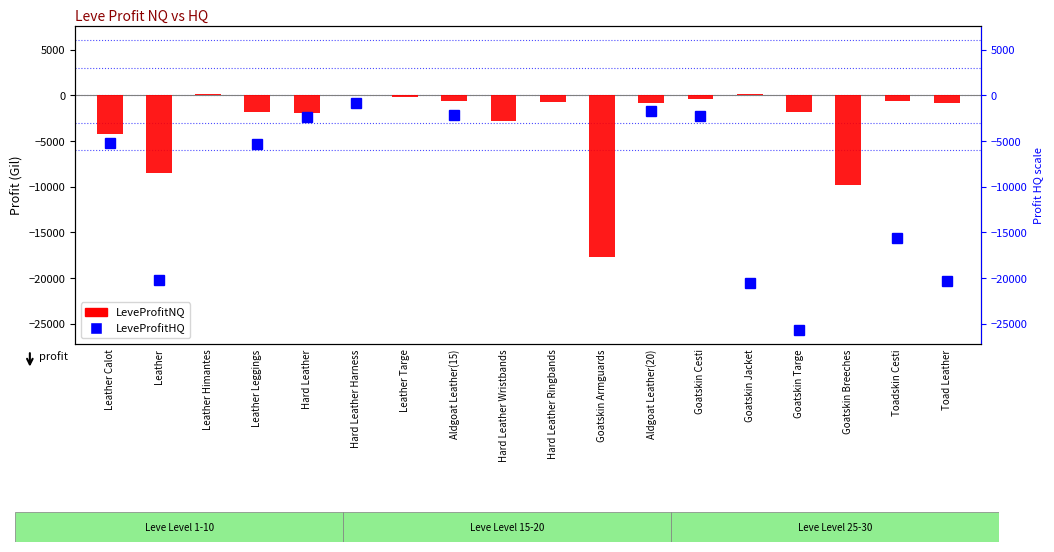

Rank the categories by value from highest to lowest.

Goatskin Jacket, Leather Himantes, Hard Leather Harness, Leather Targe, Goatskin Cesti, Toadskin Cesti, Aldgoat Leather(15), Hard Leather Ringbands, Aldgoat Leather(20), Toad Leather, Leather Leggings, Goatskin Targe, Hard Leather, Hard Leather Wristbands, Leather Calot, Leather, Goatskin Breeches, Goatskin Armguards